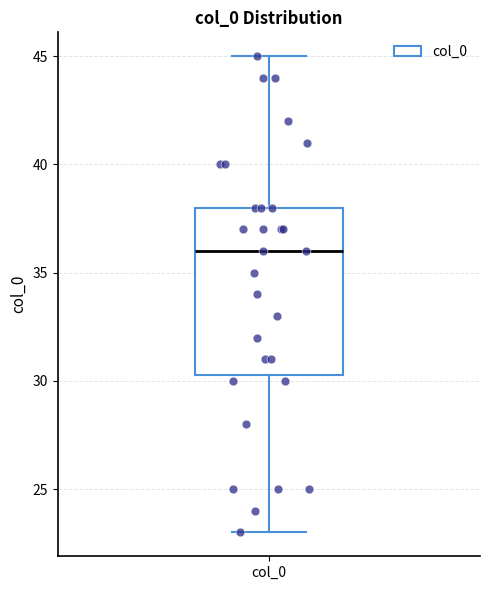

Where is the lower edge of the box for col_0 on the y-axis? The values are not printed on the chart, so give them approximately, as read against the axis.

30.5